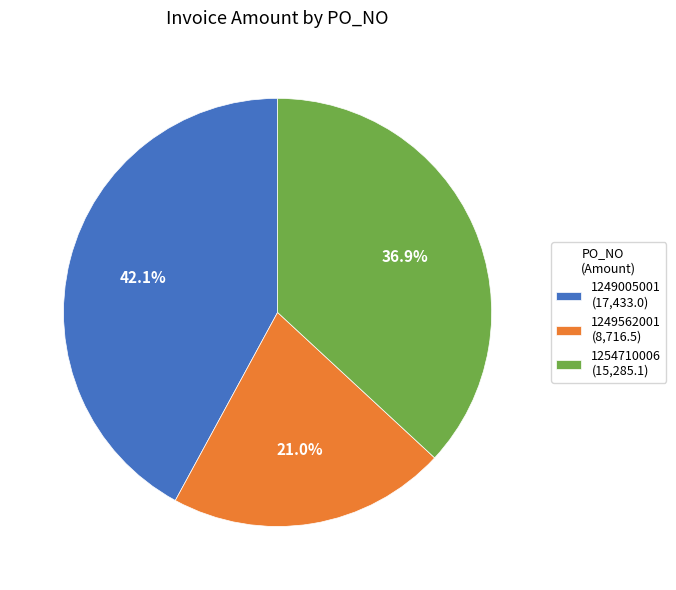

How many slices are in this pie chart?

3